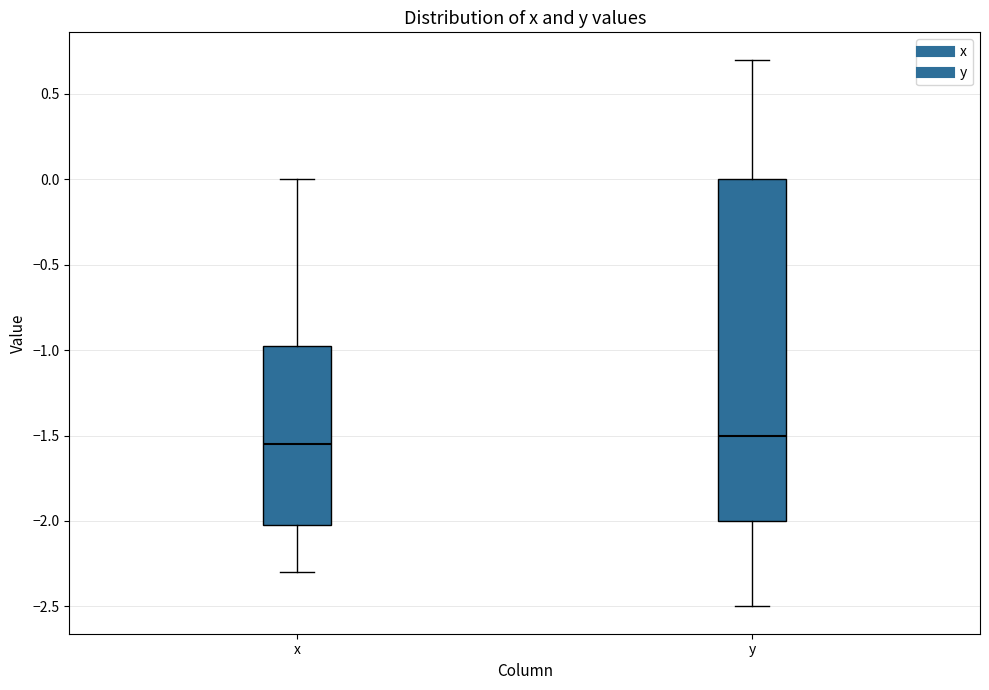

Which box is the tallest, from its lower edge to its upper edge?

y